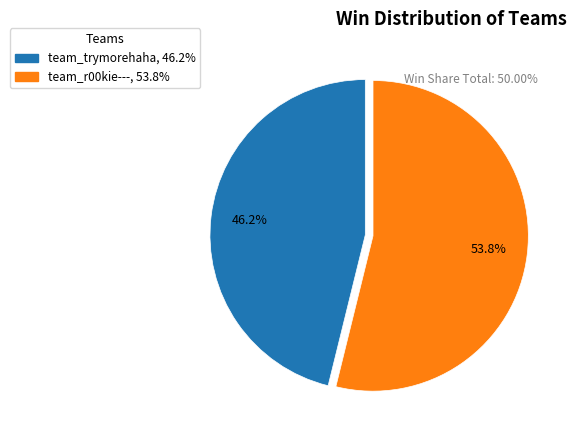

How many slices are in this pie chart?

2